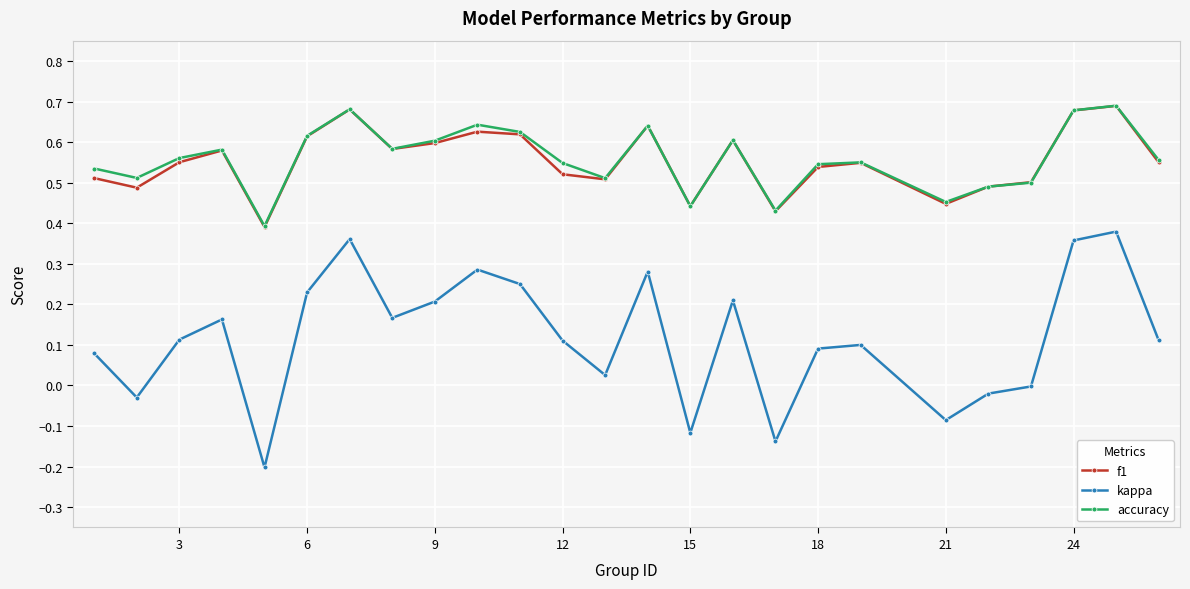

True or false: accuracy and kappa intersect in this chart.

False